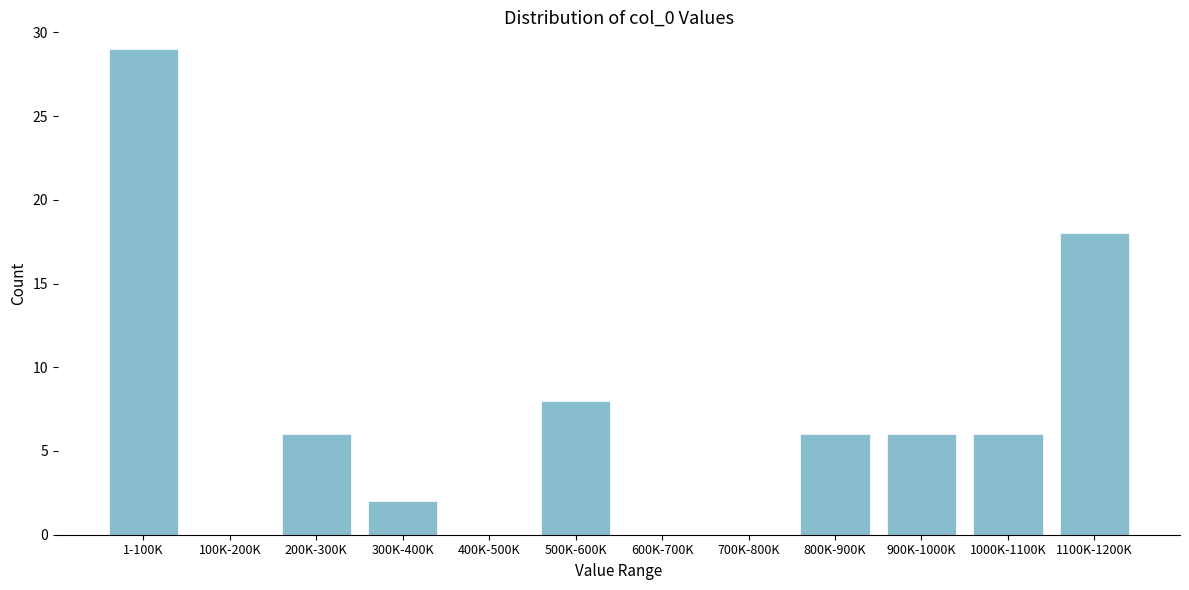

Reading left to right, extract all data points from this chart.

1-100K=29	100K-200K=0	200K-300K=6	300K-400K=2	400K-500K=0	500K-600K=8	600K-700K=0	700K-800K=0	800K-900K=6	900K-1000K=6	1000K-1100K=6	1100K-1200K=18